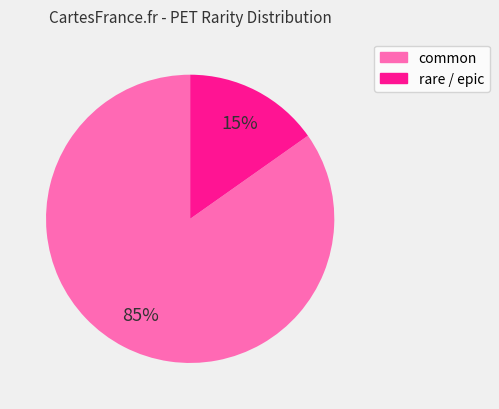

To the nearest percent, what is the difference between the largest and smallest slice percentages?

70%